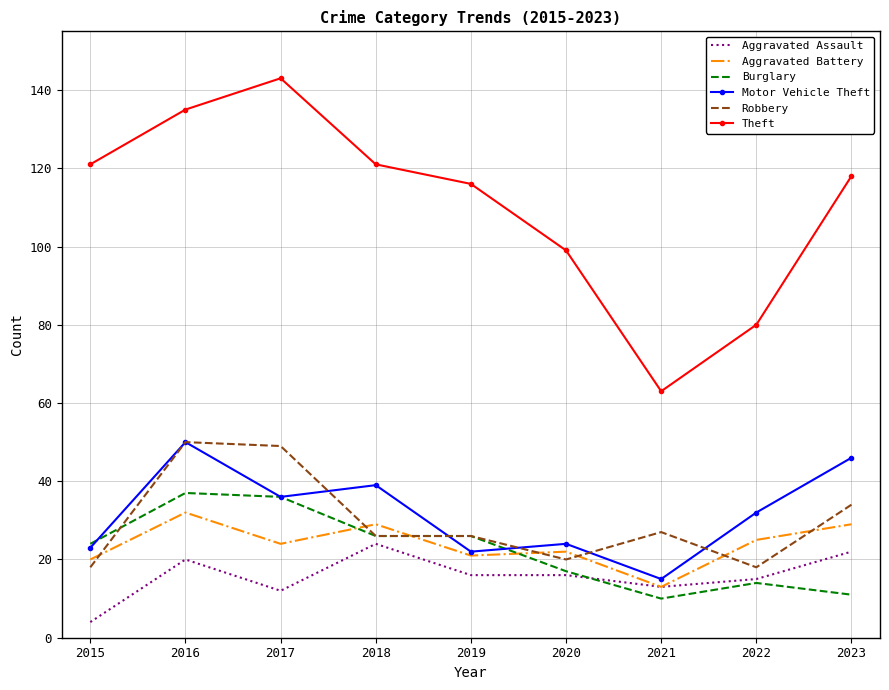

Count the number of categories in the chart.

9